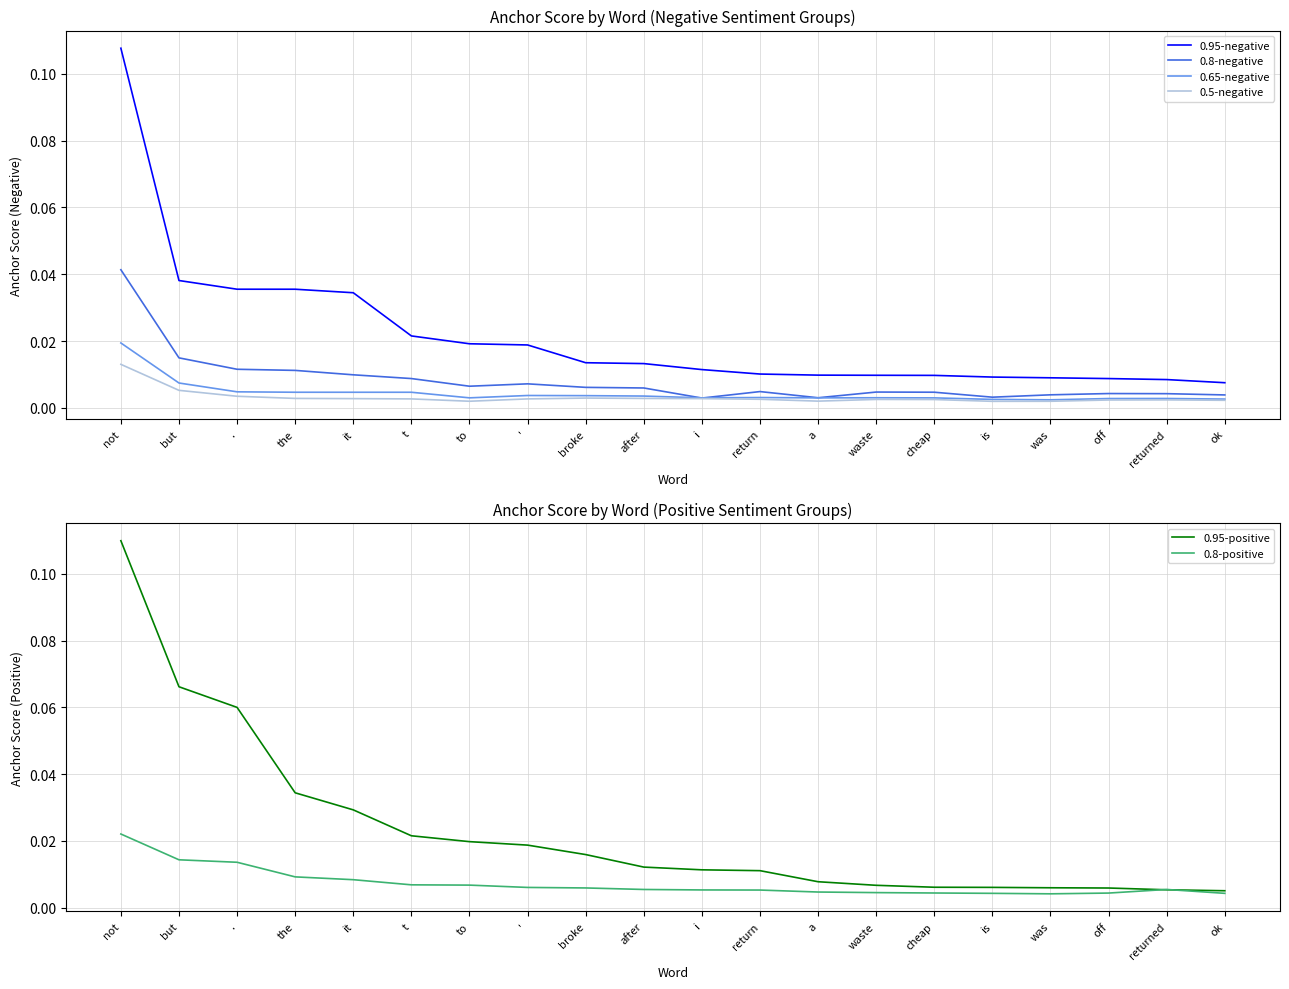

True or false: 0.95-negative and 0.95-positive intersect in this chart.

True